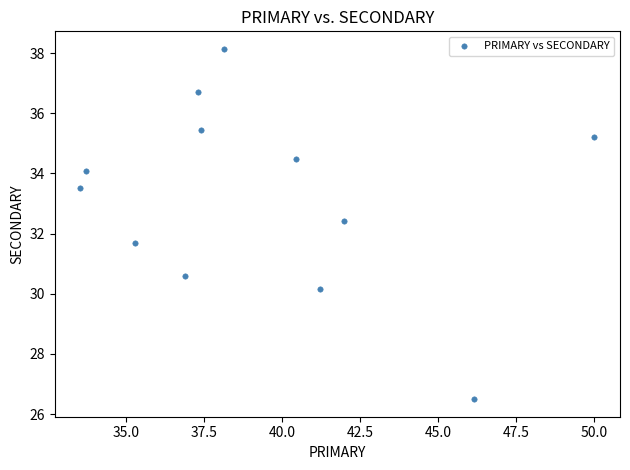

What is the average X value?

39.3